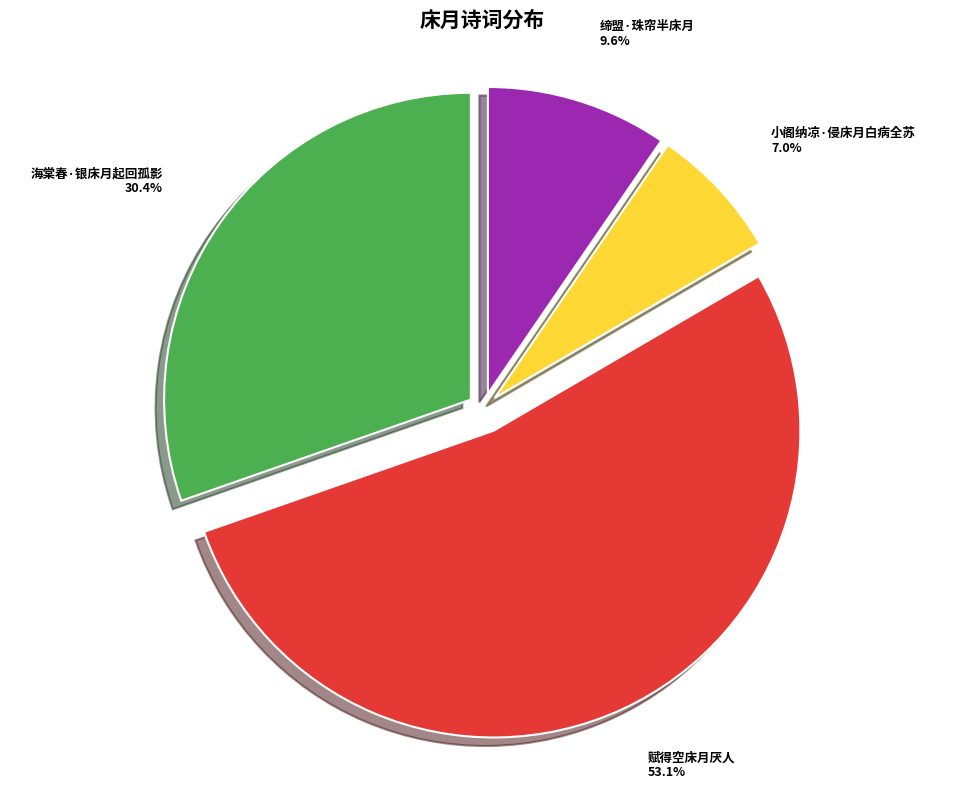

Which slice is the smallest?

小阁纳凉·侵床月白病全苏